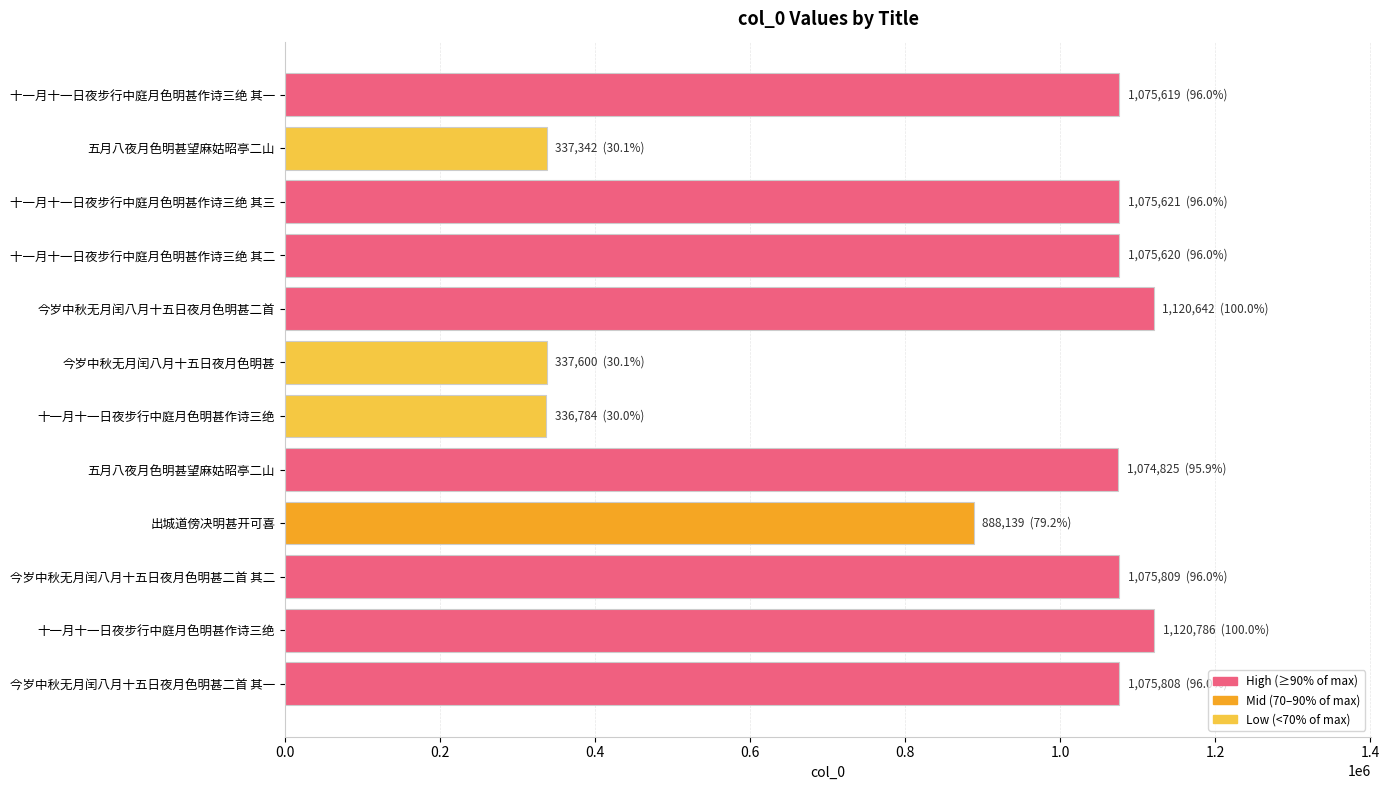

How many categories are shown in the chart?

12